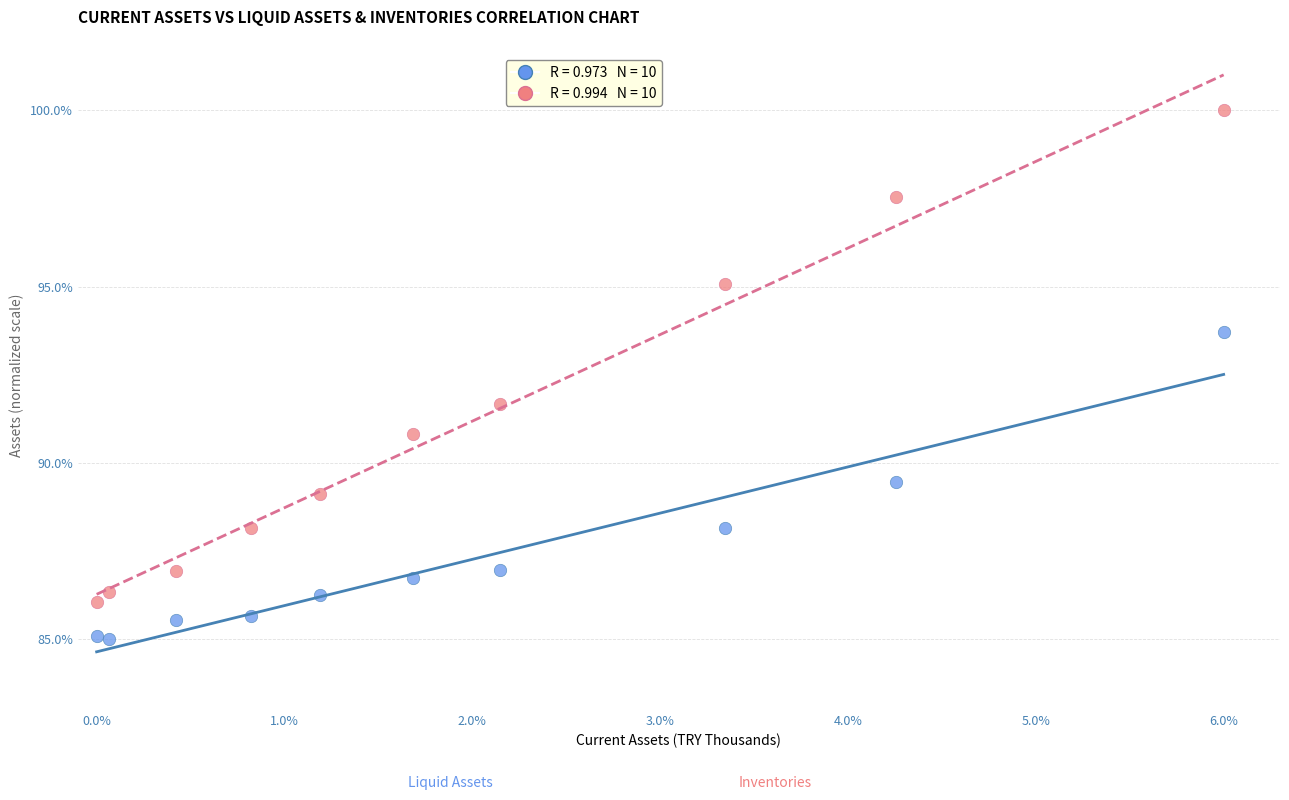

Across all series, what Y value is closest to 92?

91.7